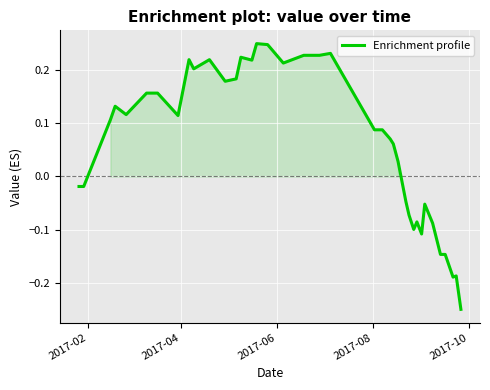

Does the chart display data point markers on the line(s)?

No